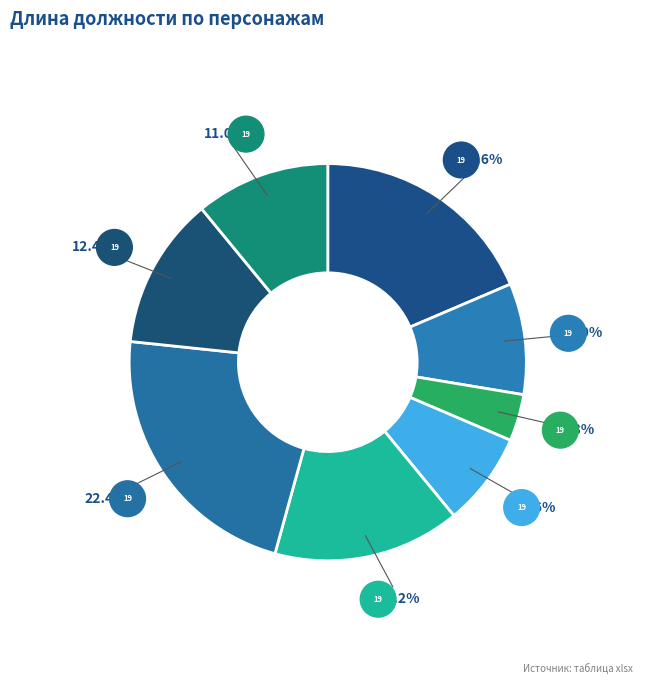

How many slices are in this pie chart?

8